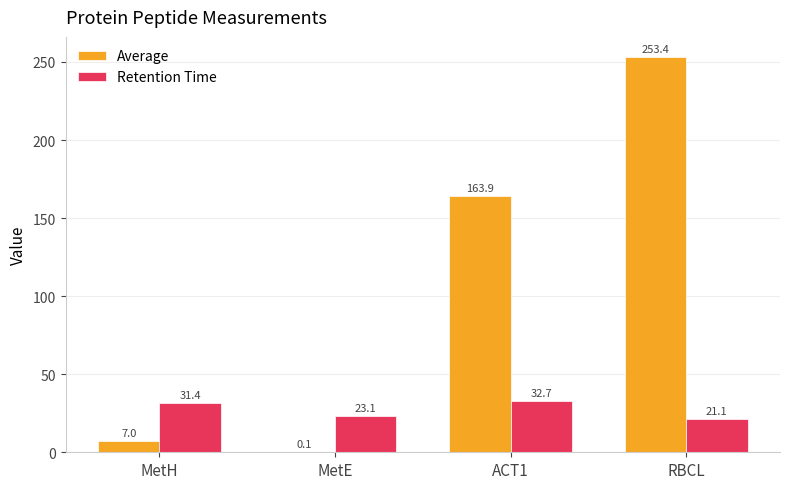

Reading left to right, extract all data points from this chart.

Average: MetH=7.0	MetE=0.1	ACT1=163.9	RBCL=253.4
Retention Time: MetH=31.4	MetE=23.1	ACT1=32.7	RBCL=21.1